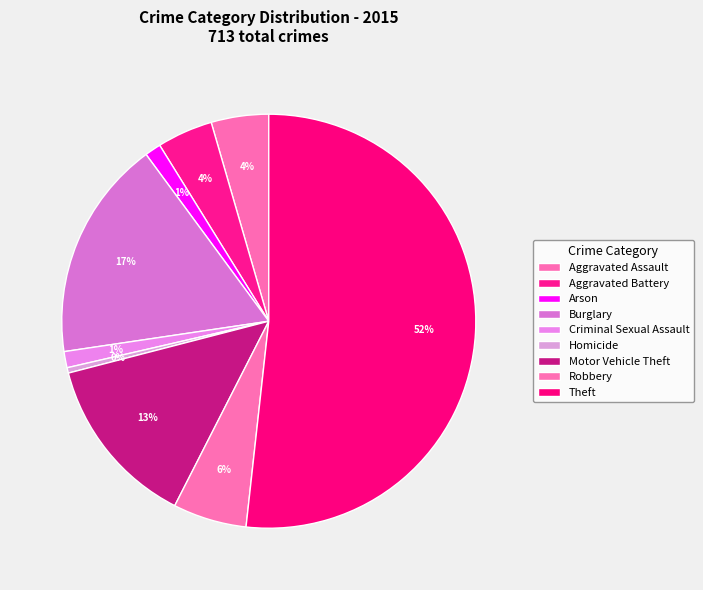

To the nearest percent, what is the average slice percentage?

11%